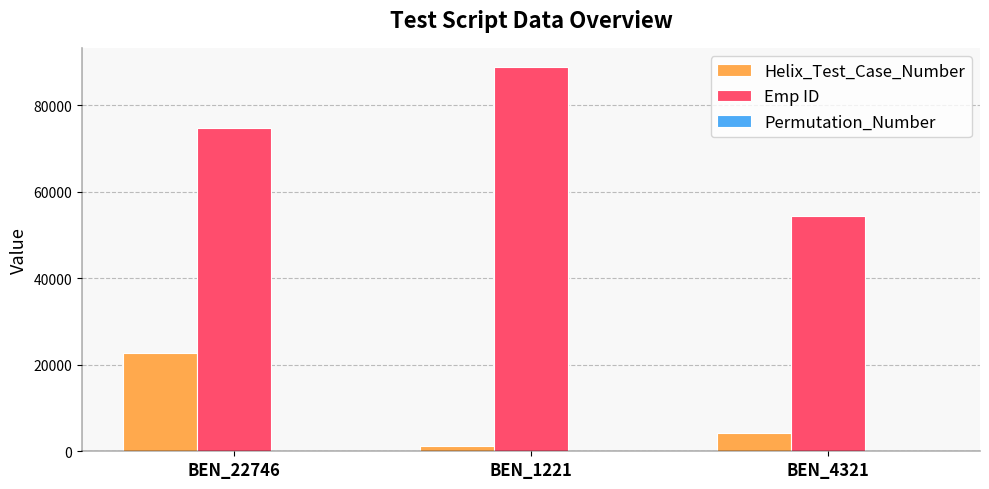

What is the difference between the Emp ID values at BEN_22746 and BEN_1221?

14032